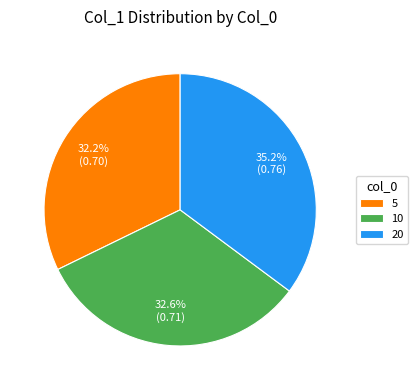

Is the sum of 10 and 5 greater than half?

Yes